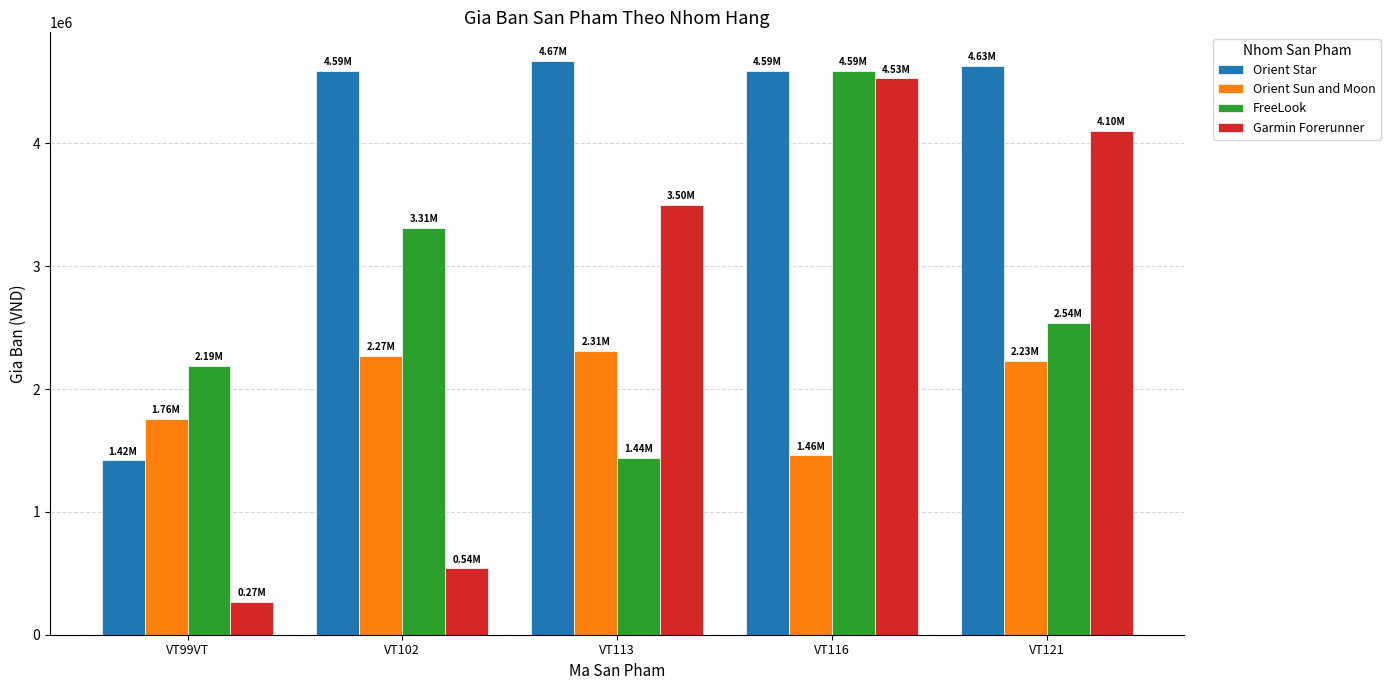

What is the label of the 1st bar from the right?

VT121